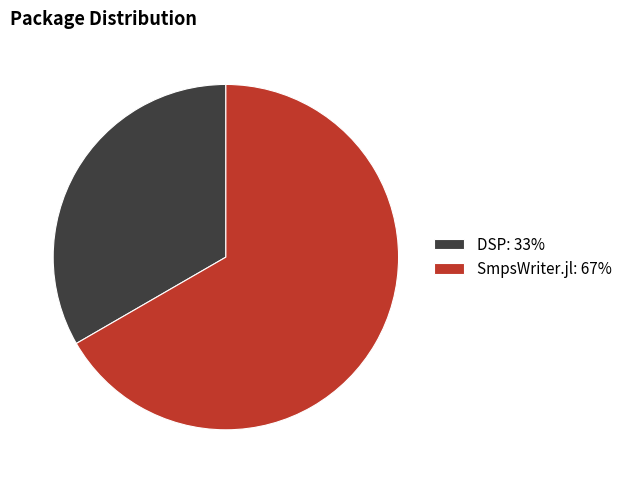

Is there any slice that represents more than half of the pie?

Yes